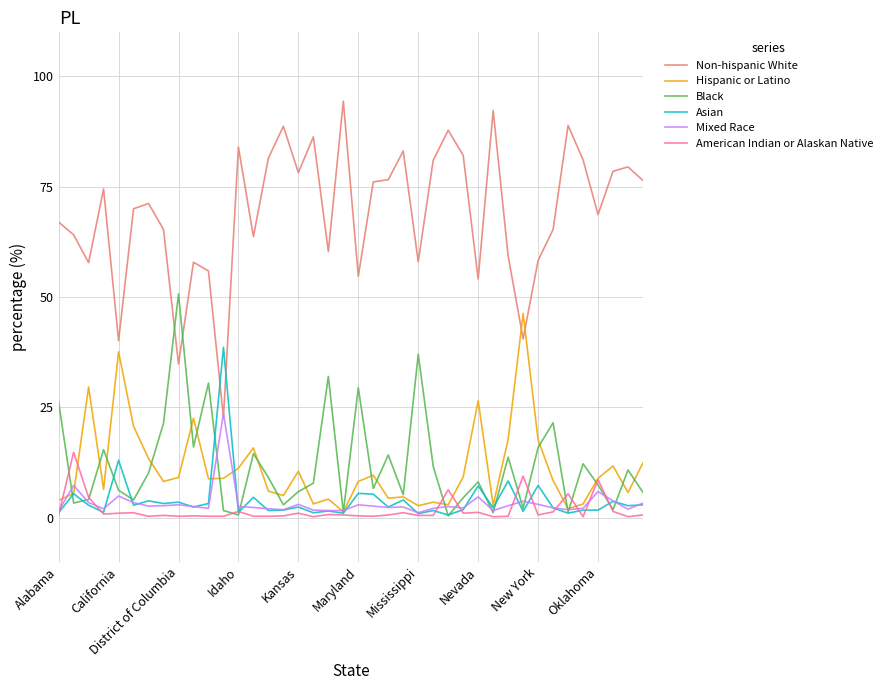

What is the maximum value for Asian?

38.6